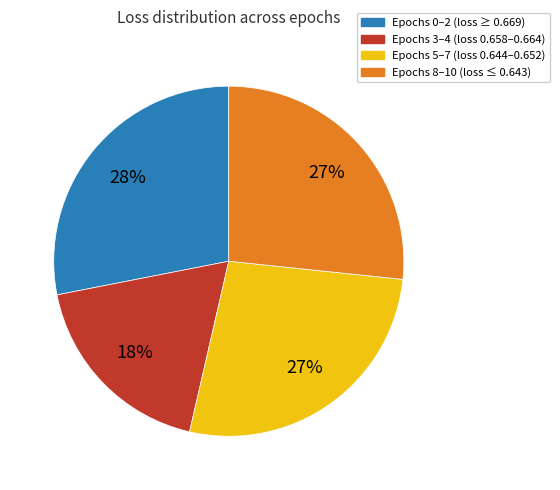

Is there a majority slice in this chart?

No